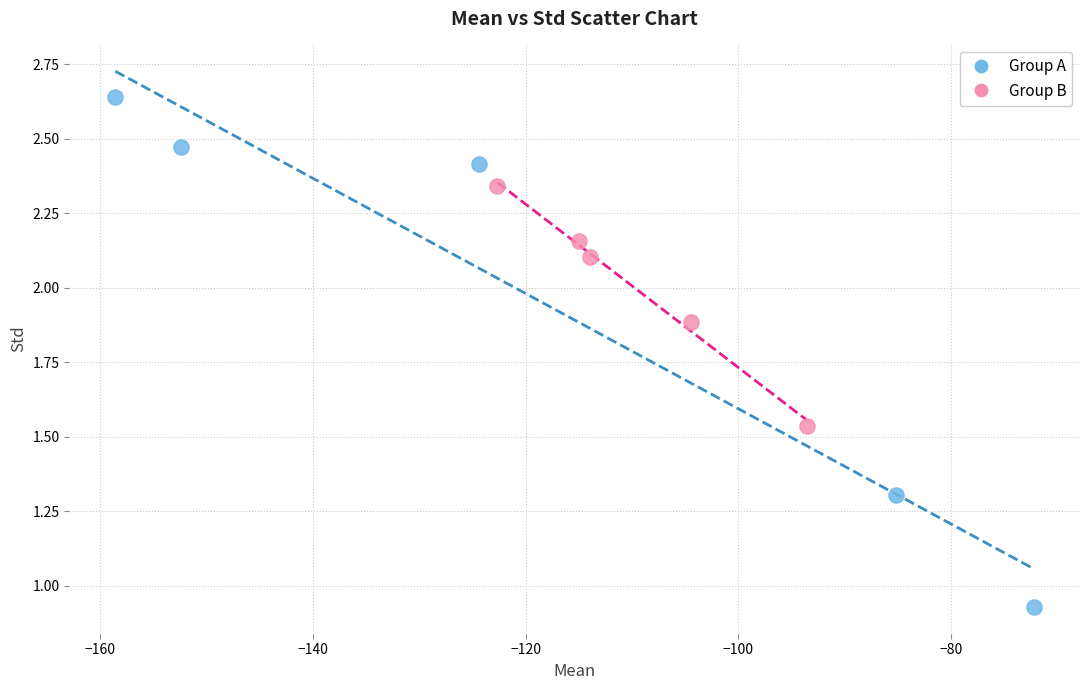

Which series contains the lowest Y value?

Group A